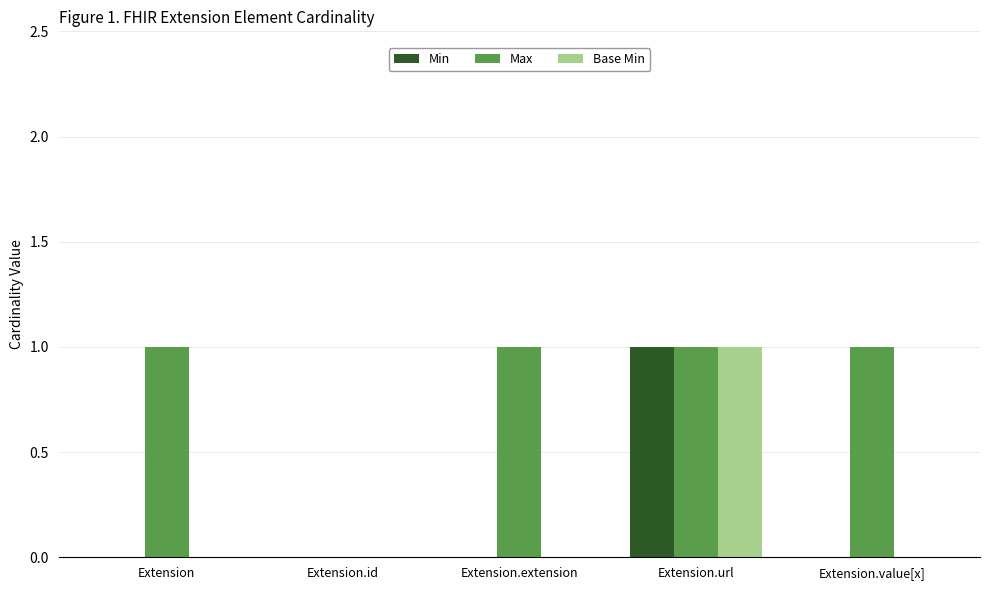

Between Extension.id and Extension.extension, which series saw the biggest shift?

Max